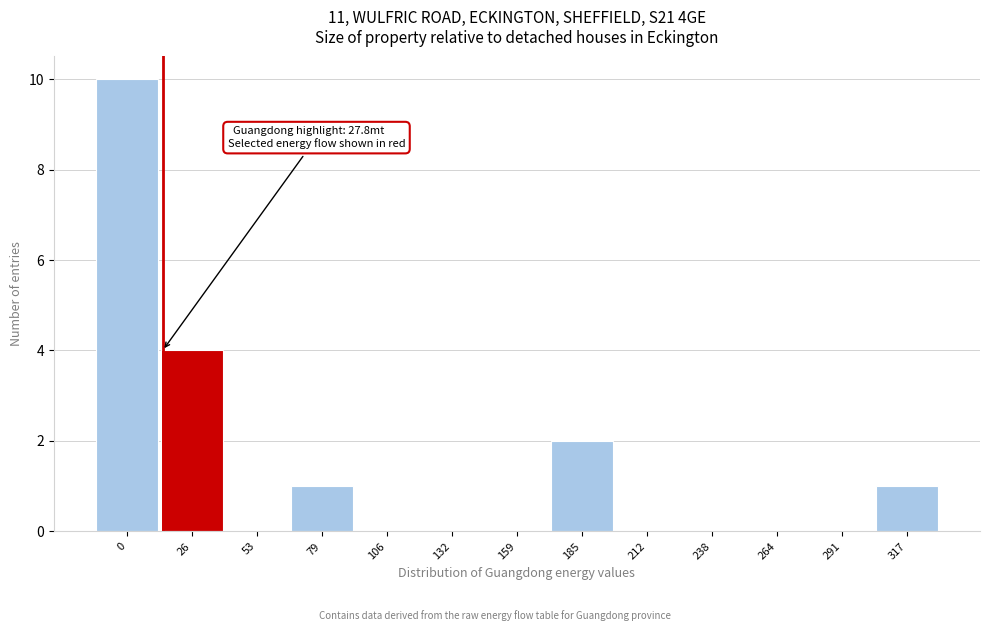

Reading left to right, list all the values displayed in this chart.

0=10	26=4	53=0	79=1	106=0	132=0	159=0	185=2	212=0	238=0	264=0	291=0	317=1